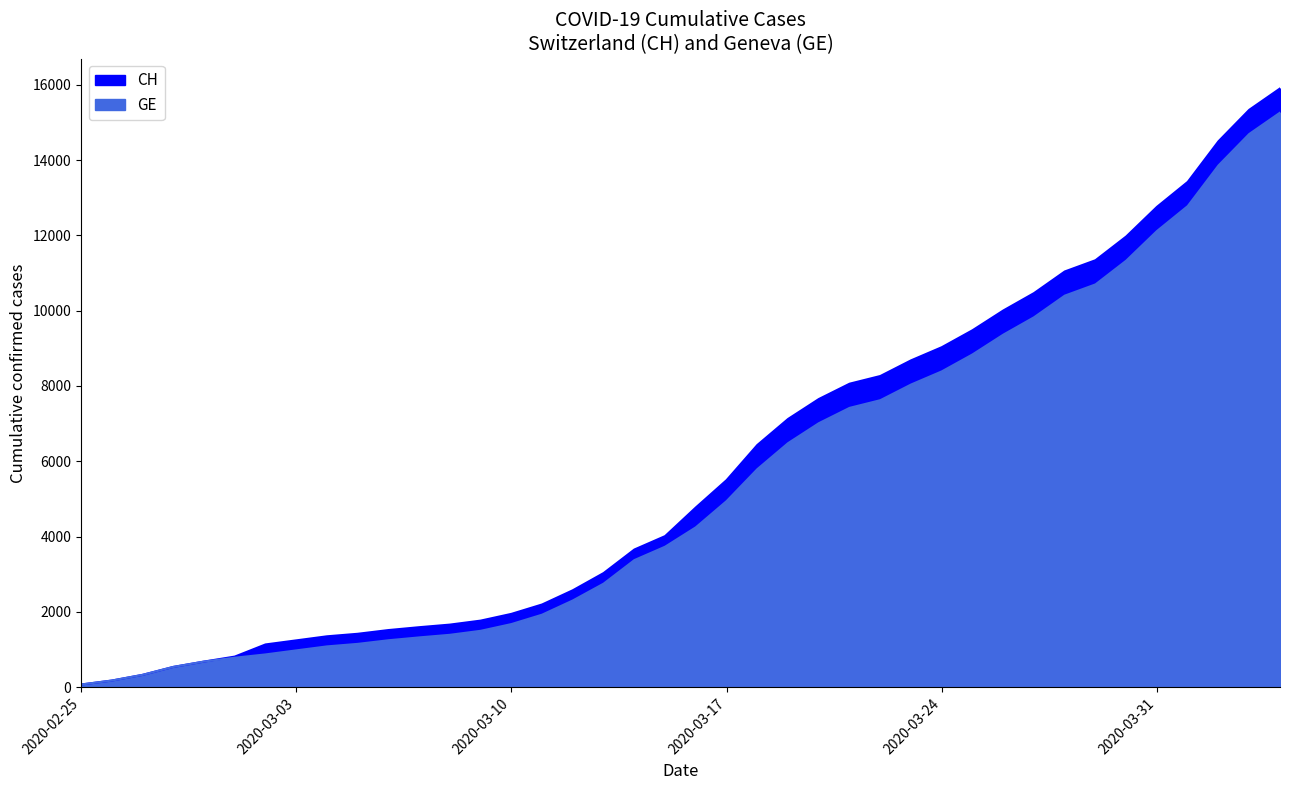

How many lines are shown in the chart?

2